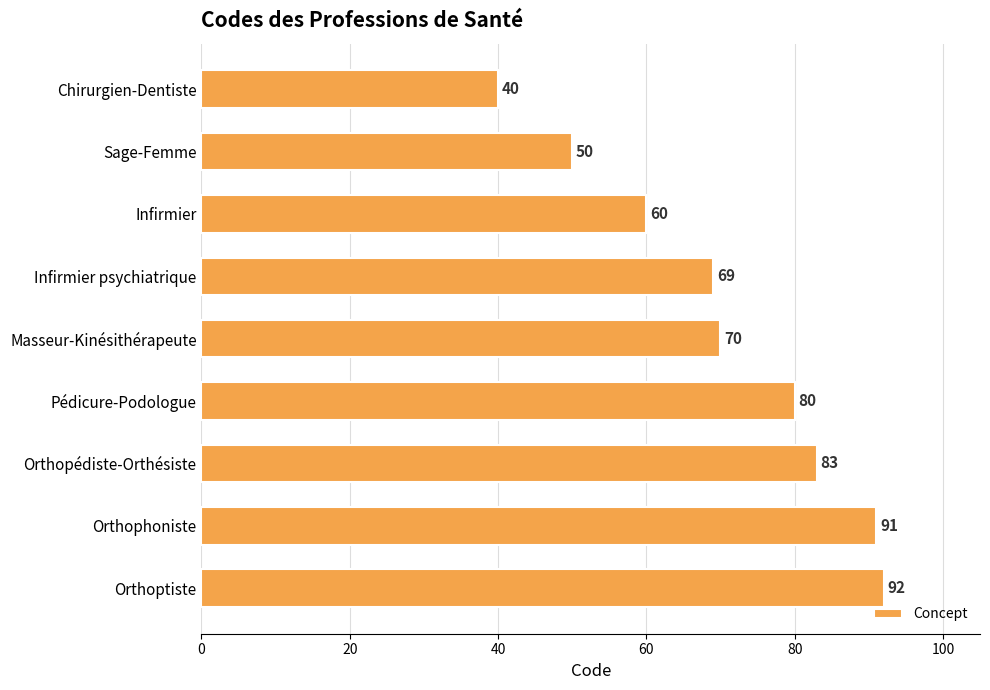

List the labels in order of value, smallest first.

Chirurgien-Dentiste, Sage-Femme, Infirmier, Infirmier psychiatrique, Masseur-Kinésithérapeute, Pédicure-Podologue, Orthopédiste-Orthésiste, Orthophoniste, Orthoptiste